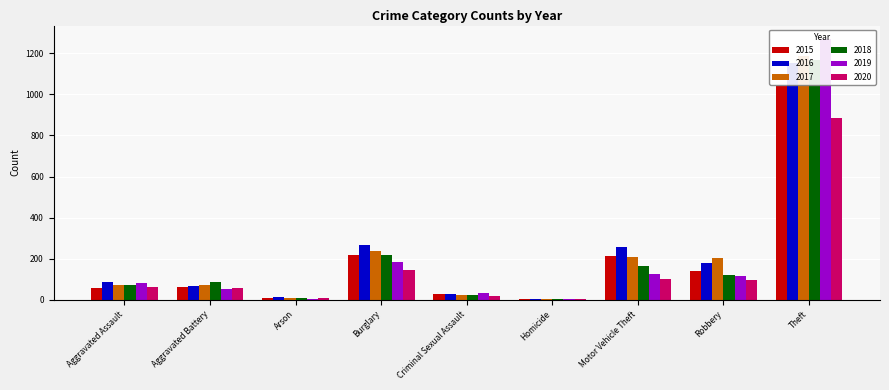

What is the sum of all 2018 values?

1865